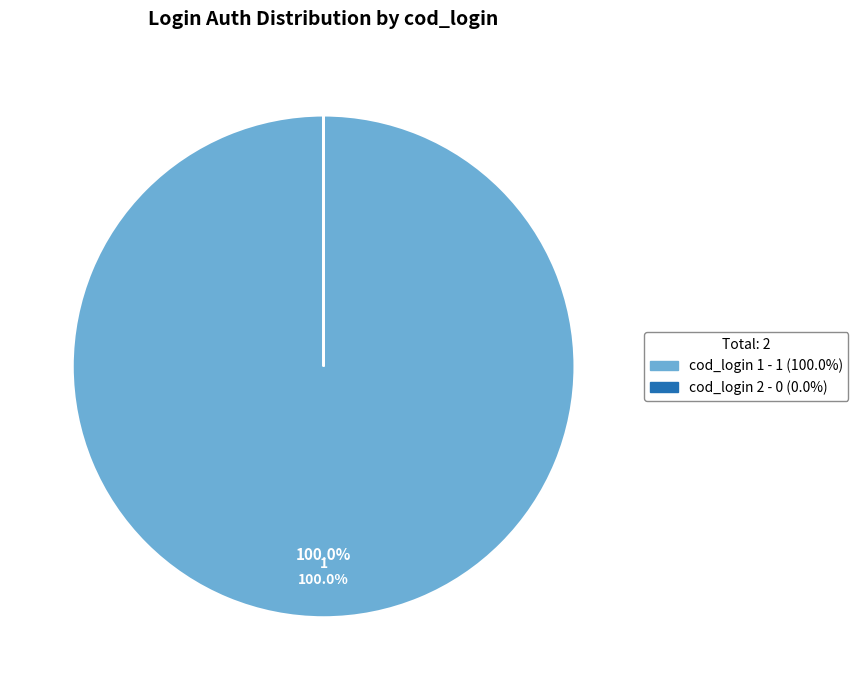

Is there any slice that represents more than half of the pie?

Yes